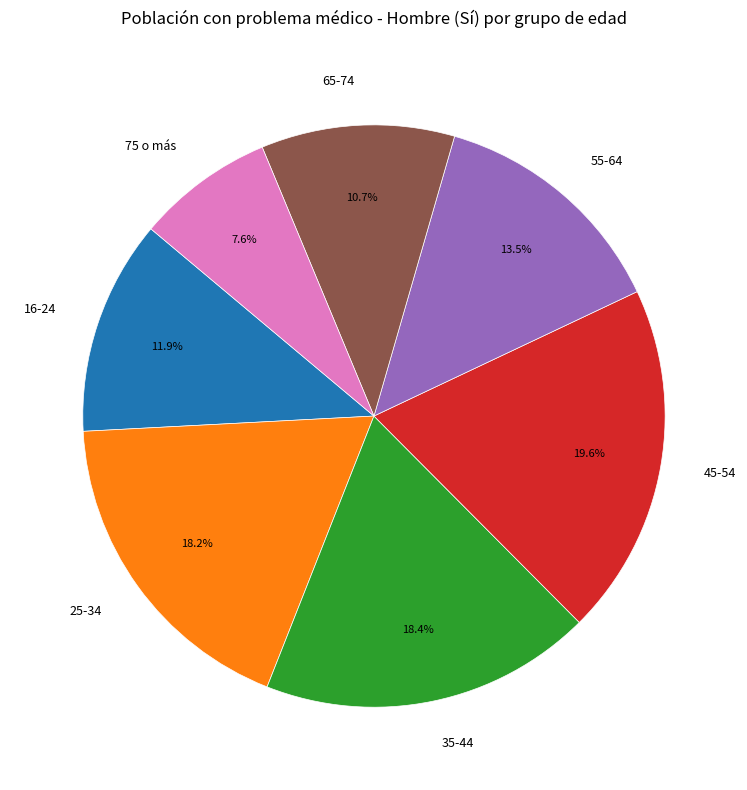

Which has a higher value, 55-64 or 25-34?

25-34